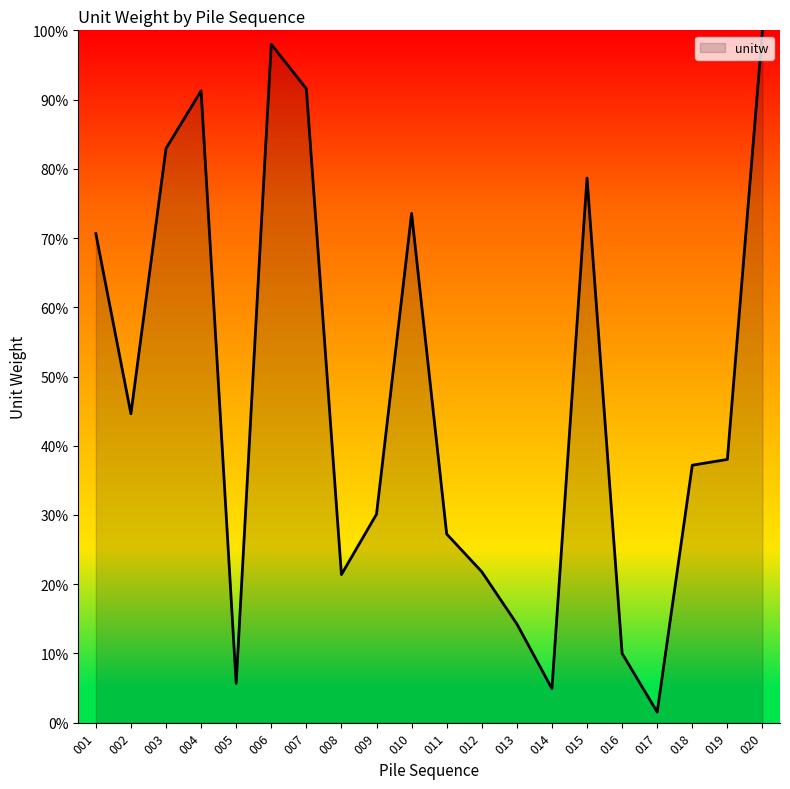

Which category has the lowest value across all series?

017